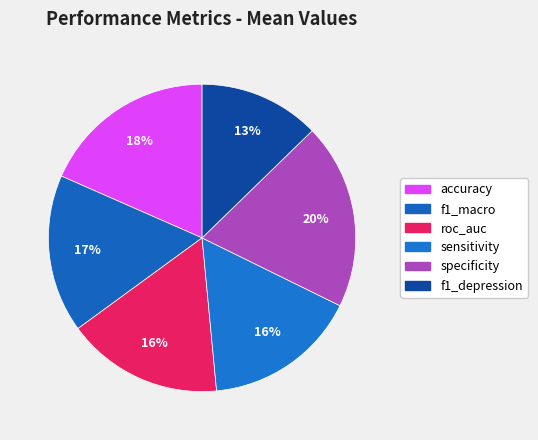

How many segments does this pie chart have?

6